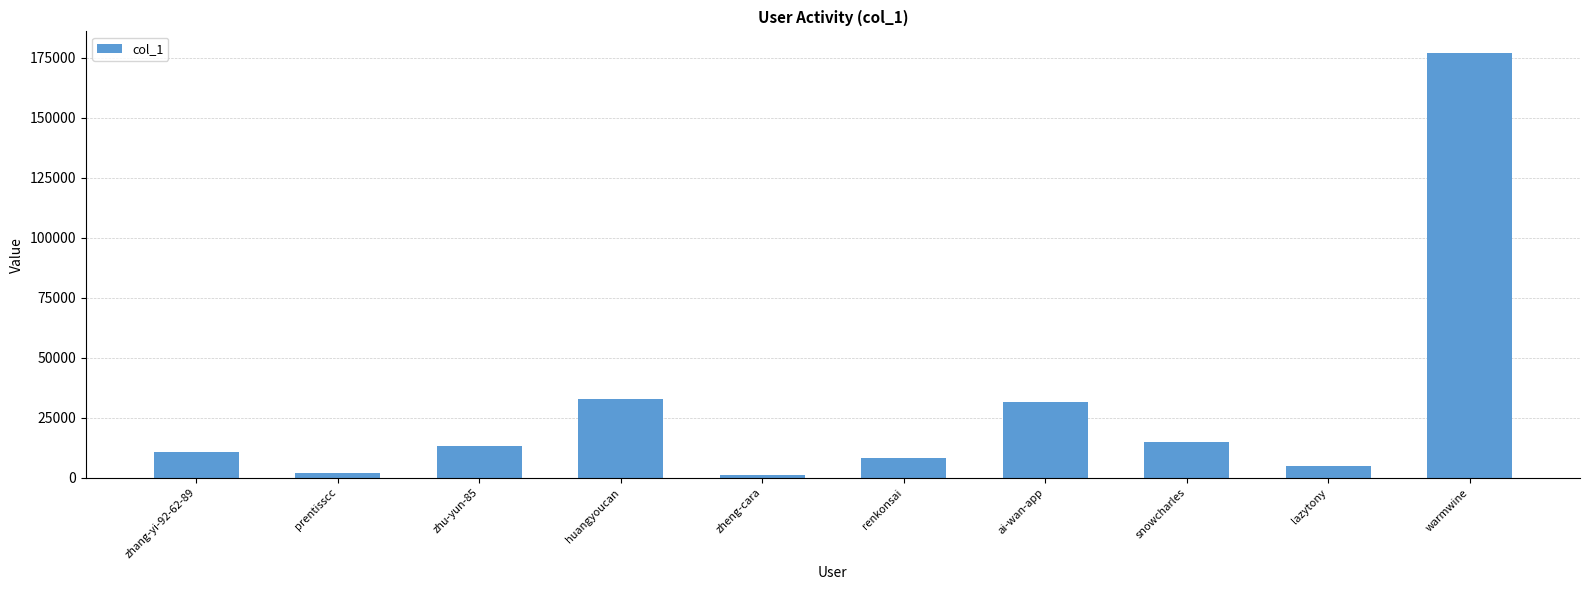

What is the label of the 3rd bar from the right?

snowcharles